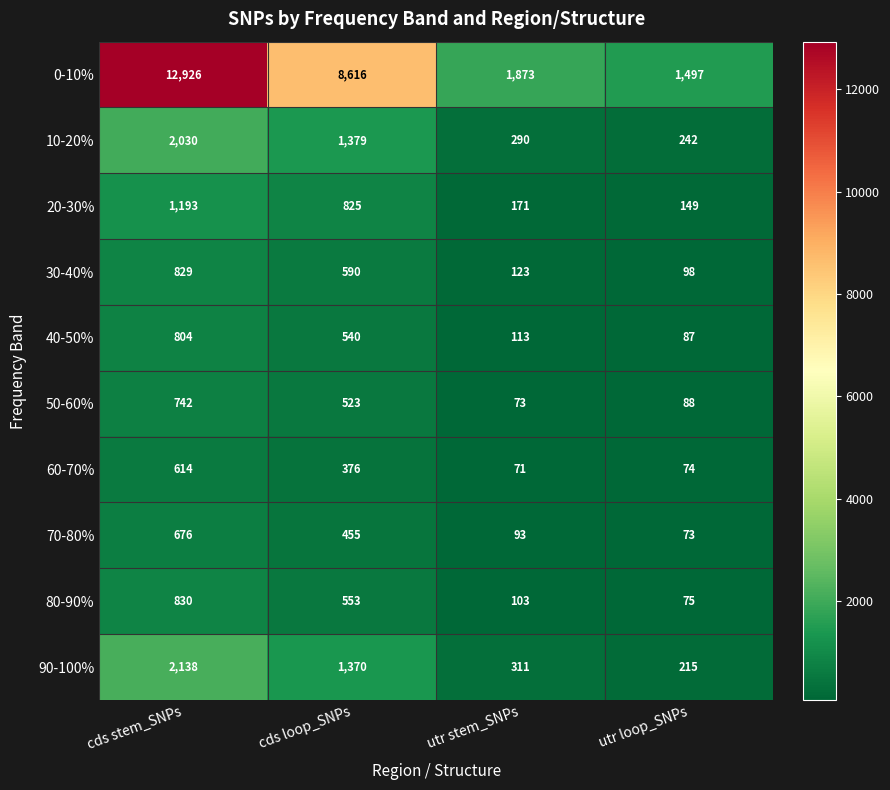

What is the difference between the maximum and minimum values in the 80-90% series?

755